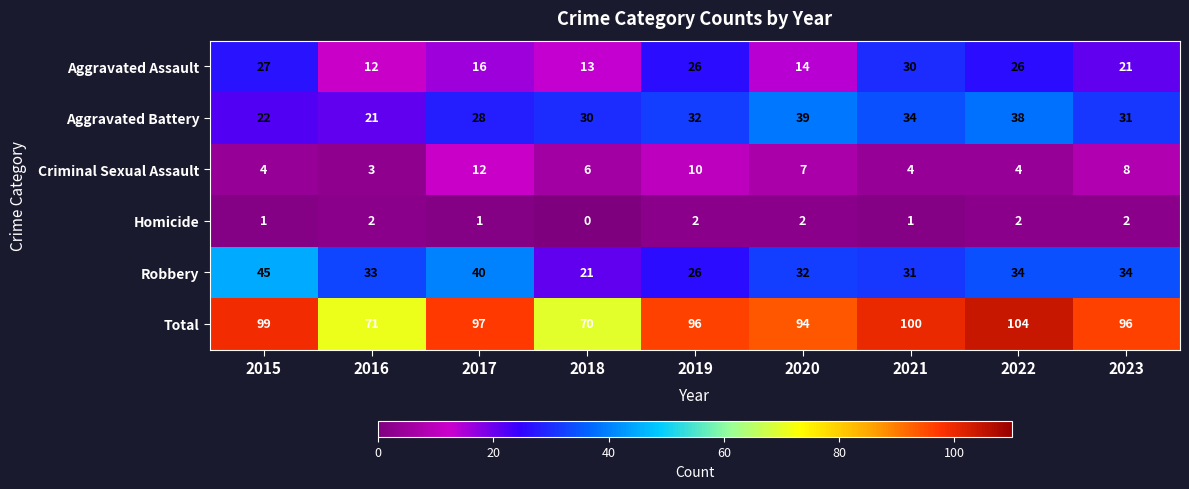

The Aggravated Assault series shows 5 at 2019. True or false?

False